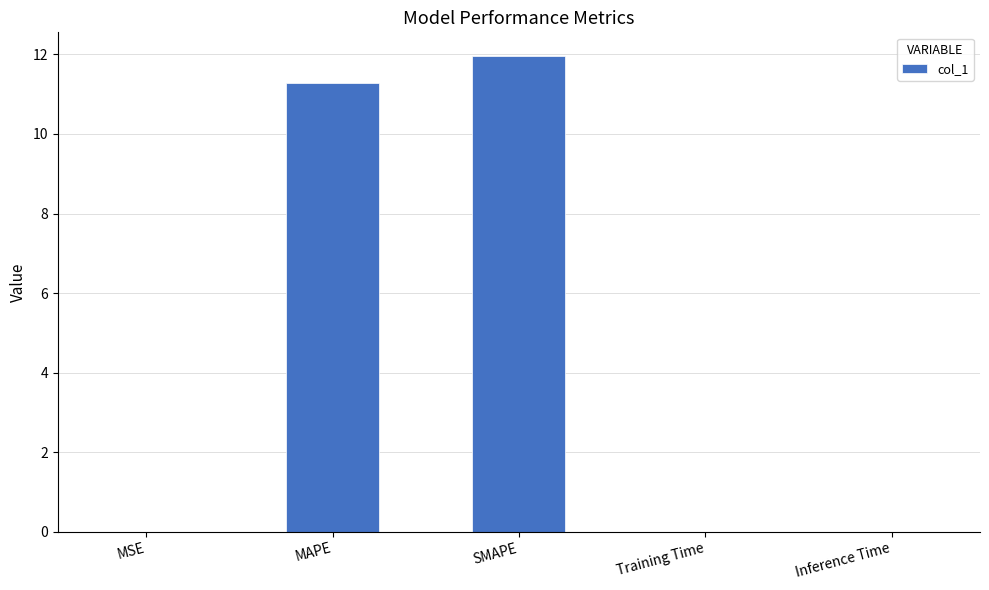

What is the sum of all values?

23.3